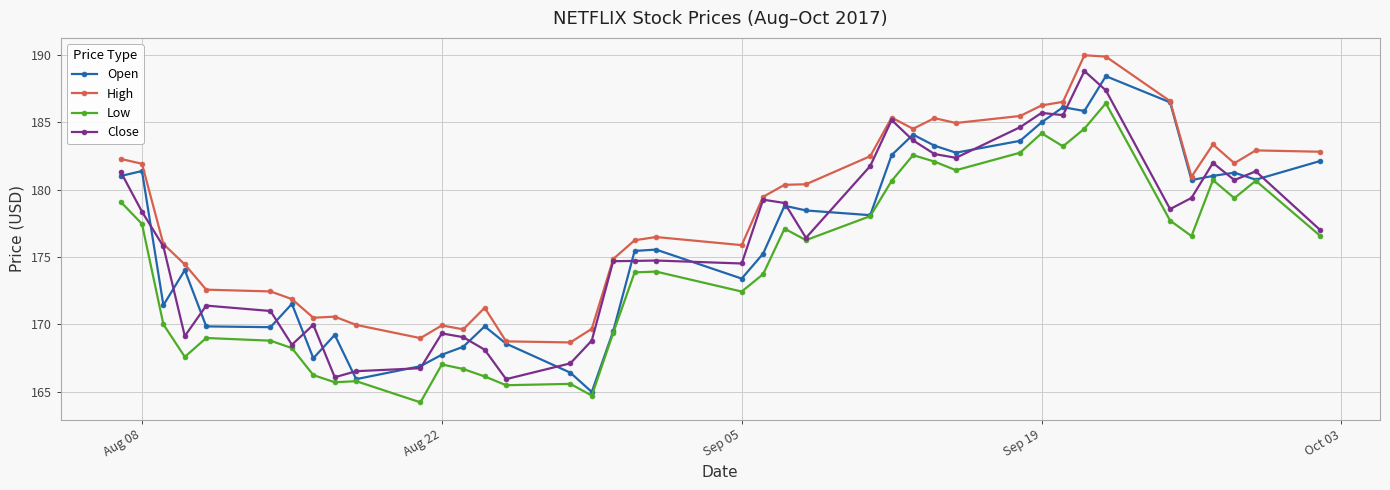

What is the maximum value shown in the chart?

189.9